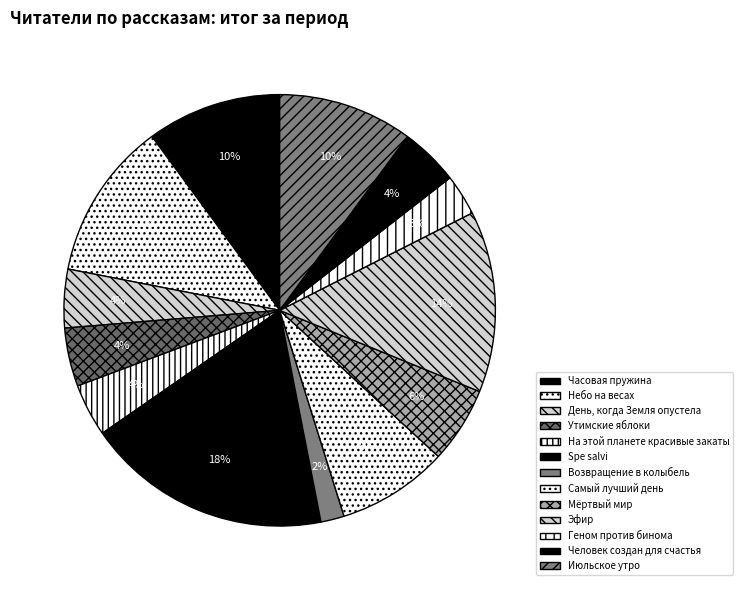

Does Часовая пружина account for over 50% of the chart?

No